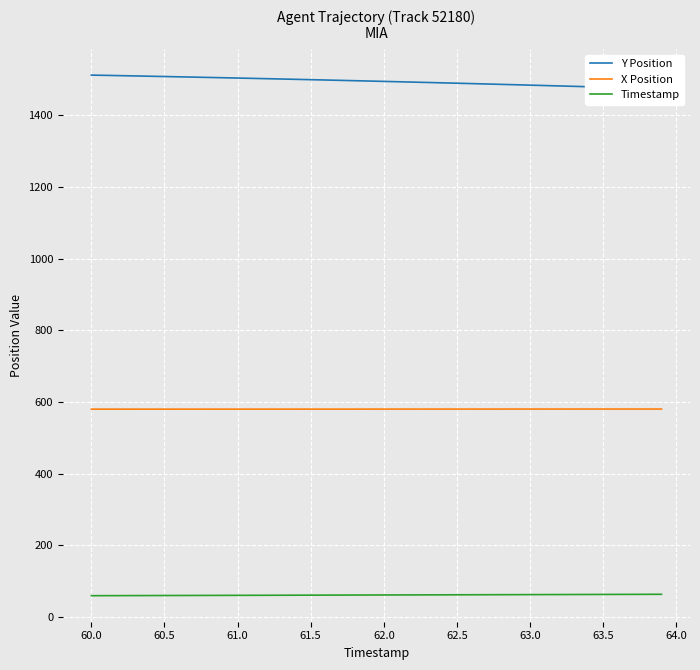

True or false: X Position and Timestamp cross at least once.

False